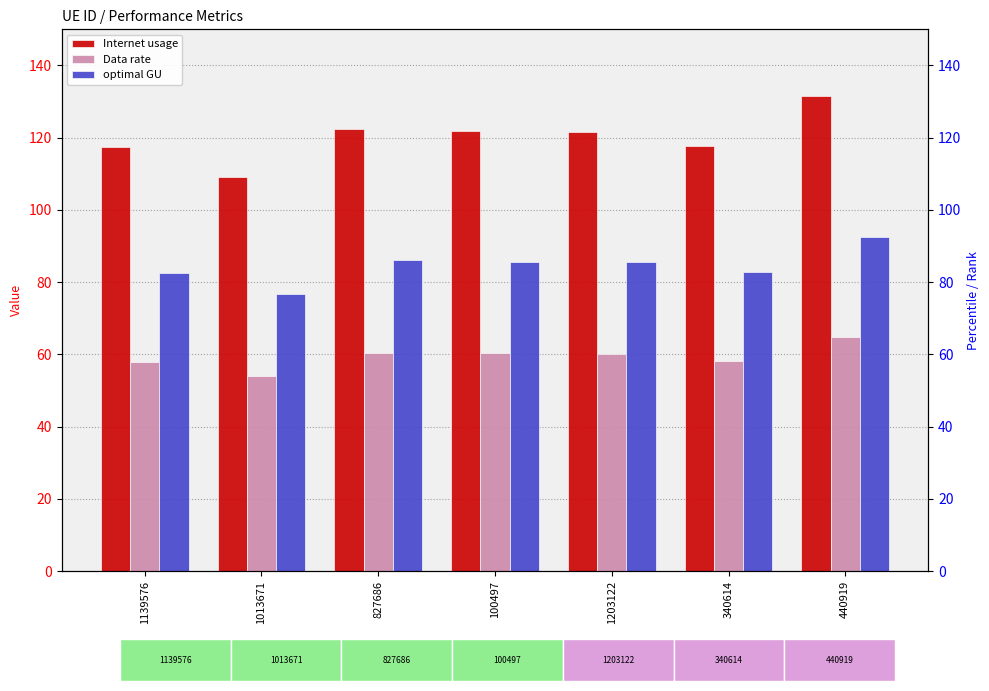

Reading left to right, transcribe all the data shown in this chart.

Internet usage: 1139576=117.4	1013671=109.1	827686=122.4	100497=121.9	1203122=121.7	340614=117.7	440919=131.4
Data rate: 1139576=58.0	1013671=53.9	827686=60.5	100497=60.2	1203122=60.1	340614=58.1	440919=64.9
optimal GU: 1139576=82.5	1013671=76.7	827686=86.0	100497=85.7	1203122=85.5	340614=82.7	440919=92.4